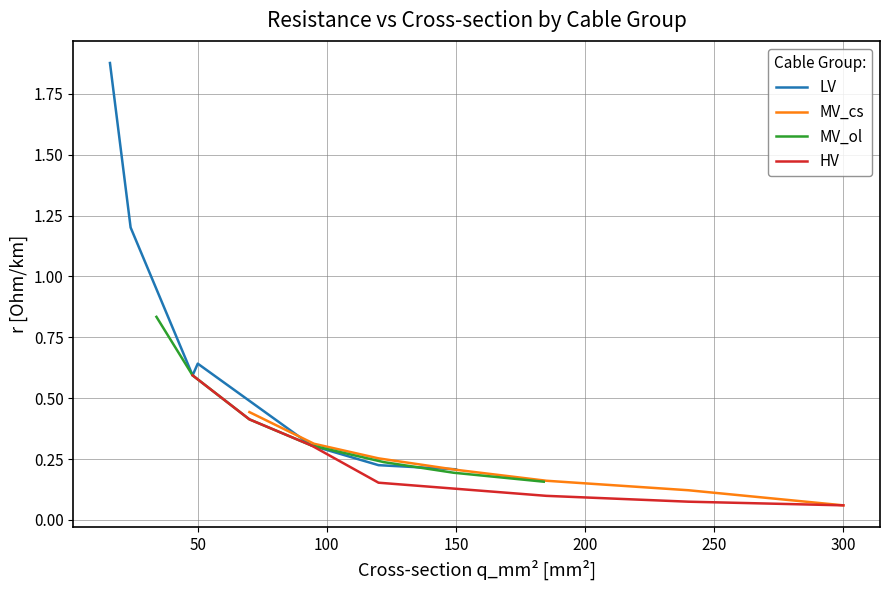

The value of MV_ol at 50 is 0.3. True or false?

False